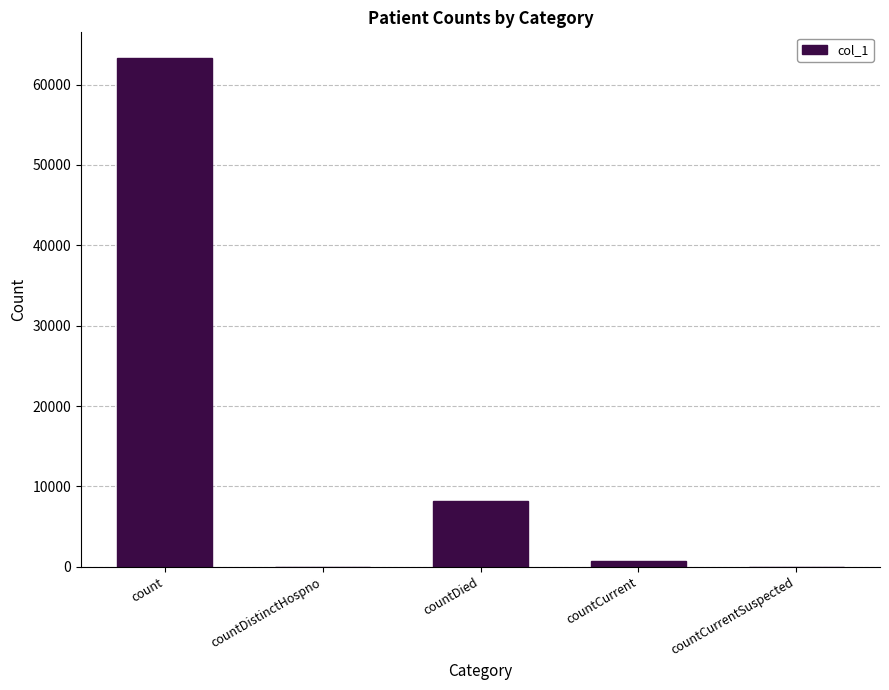

What is the sum of the values at count and countDistinctHospno?

63330